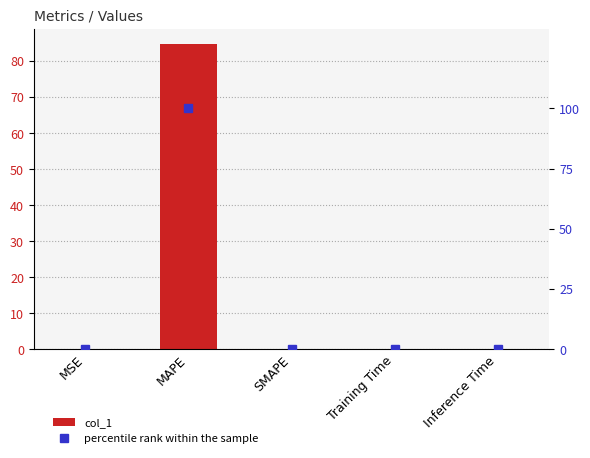

What is the highest value of the percentile rank within the sample series?

100.0